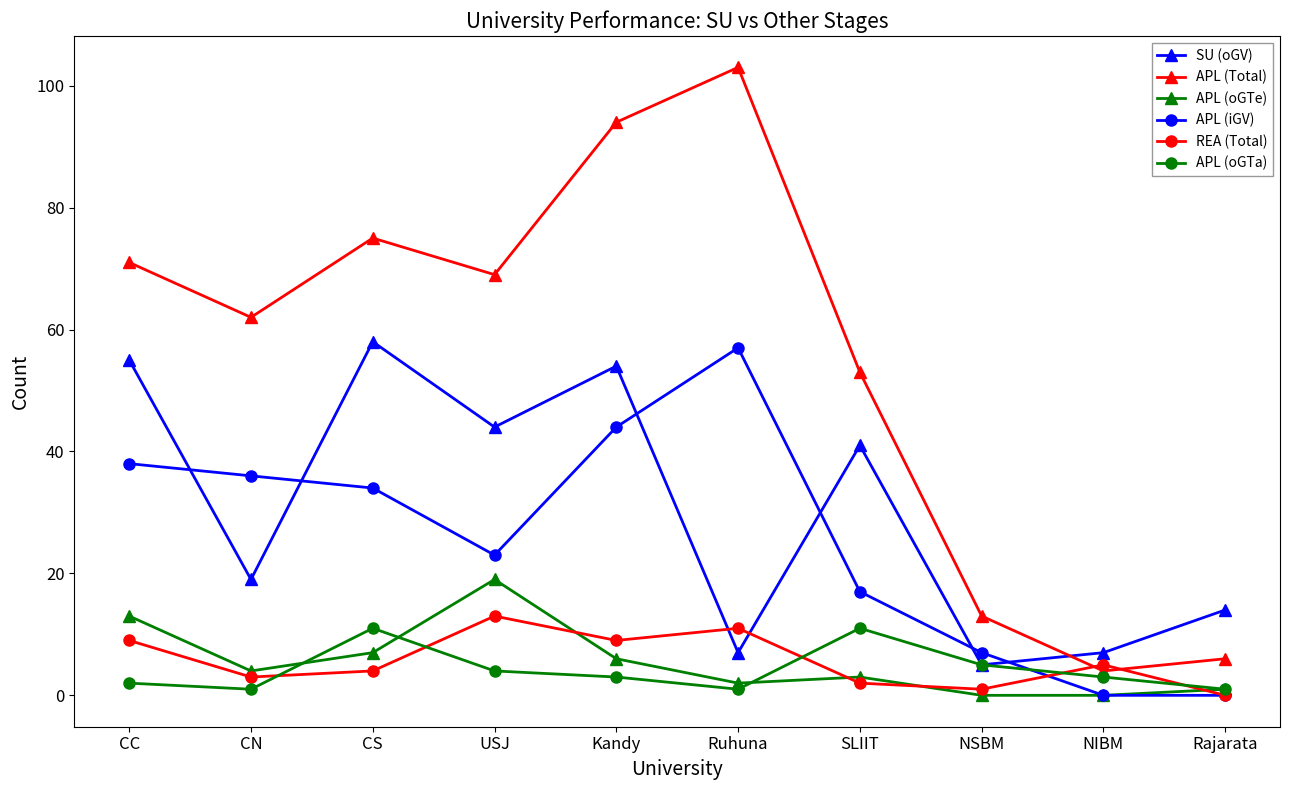

Reading right to left, transcribe all the data shown in this chart.

SU (oGV): 14	7	5	41	7	54	44	58	19	55
APL (Total): 6	4	13	53	103	94	69	75	62	71
APL (oGTe): 1	0	0	3	2	6	19	7	4	13
APL (iGV): 0	0	7	17	57	44	23	34	36	38
REA (Total): 0	5	1	2	11	9	13	4	3	9
APL (oGTa): 1	3	5	11	1	3	4	11	1	2